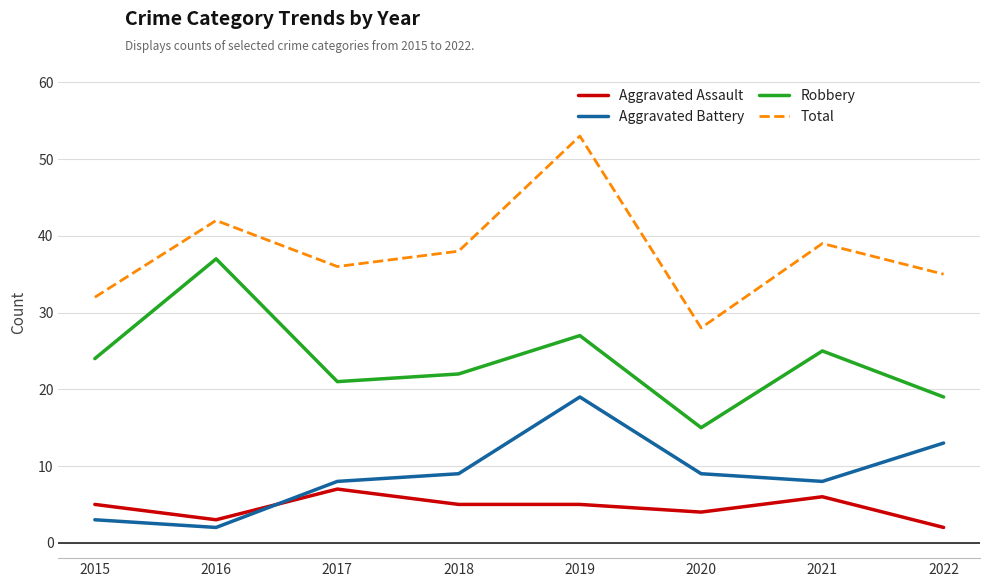

The Aggravated Assault series shows 7 at 2017. True or false?

True